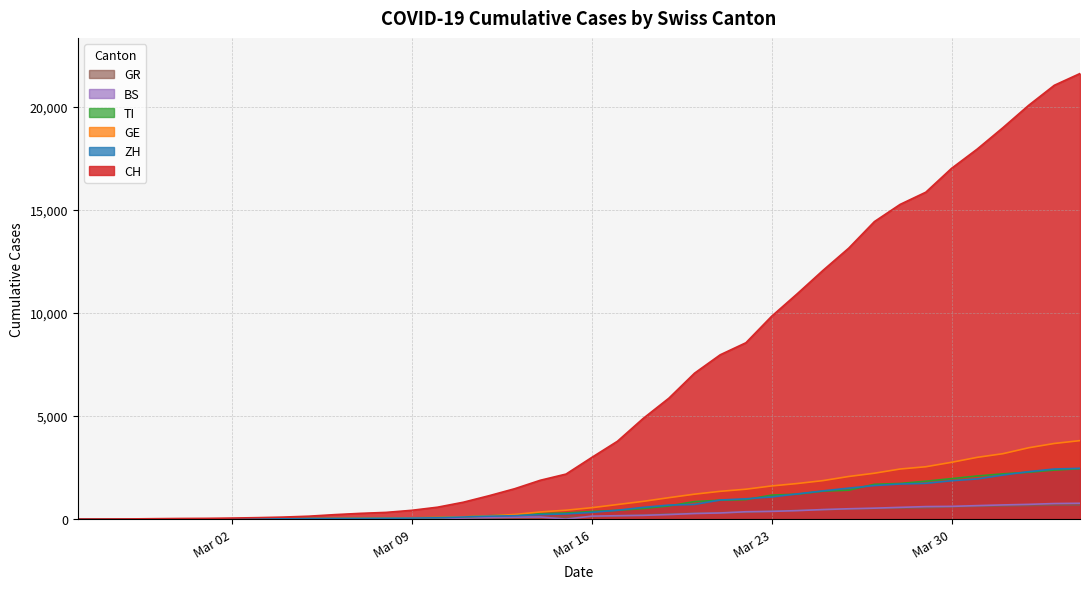

Which series has the largest total across all categories?

CH